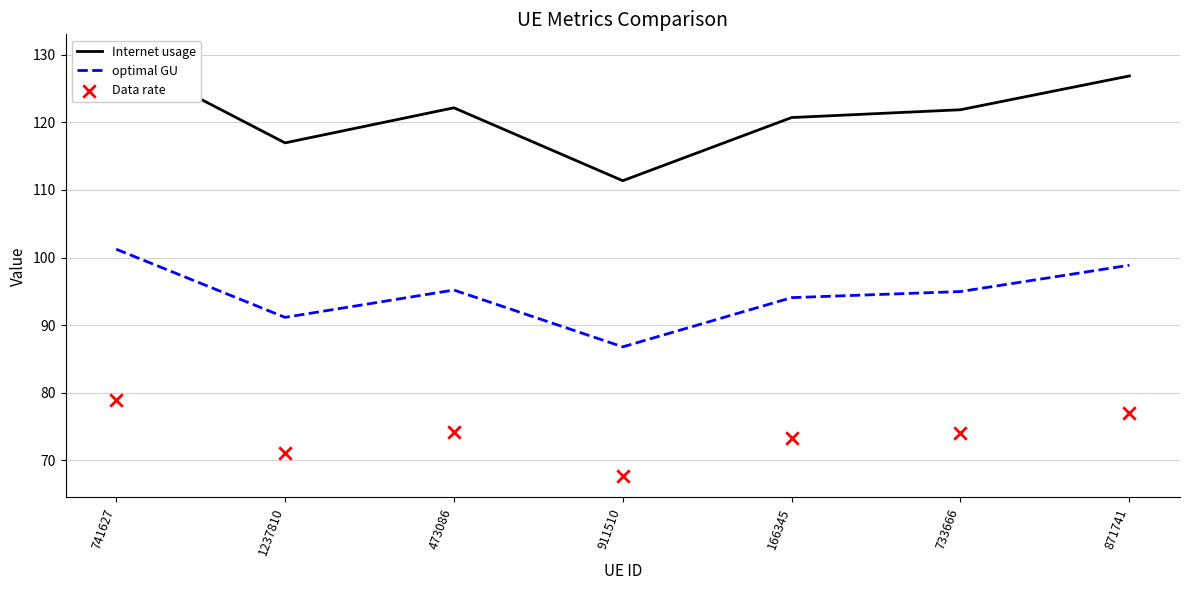

Which series has the largest total across all categories?

Internet usage